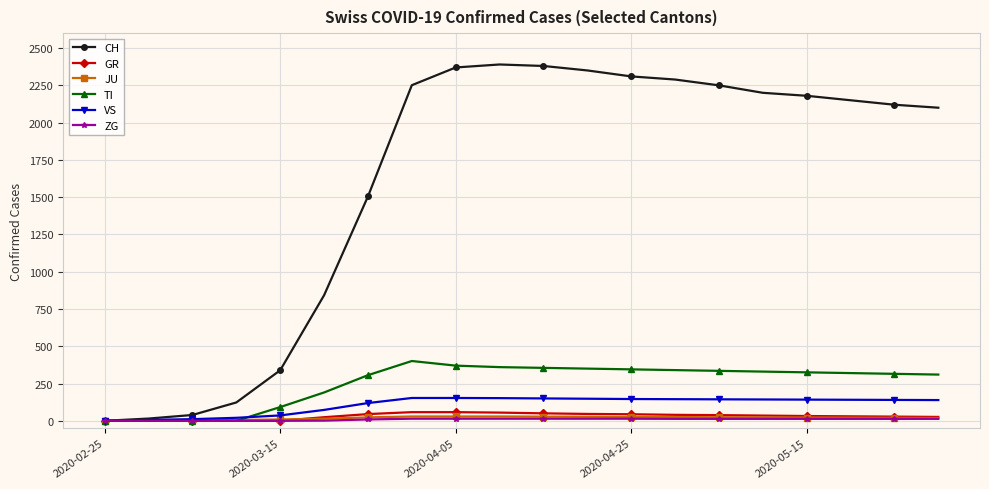

Which series has the widest spread of values?

CH